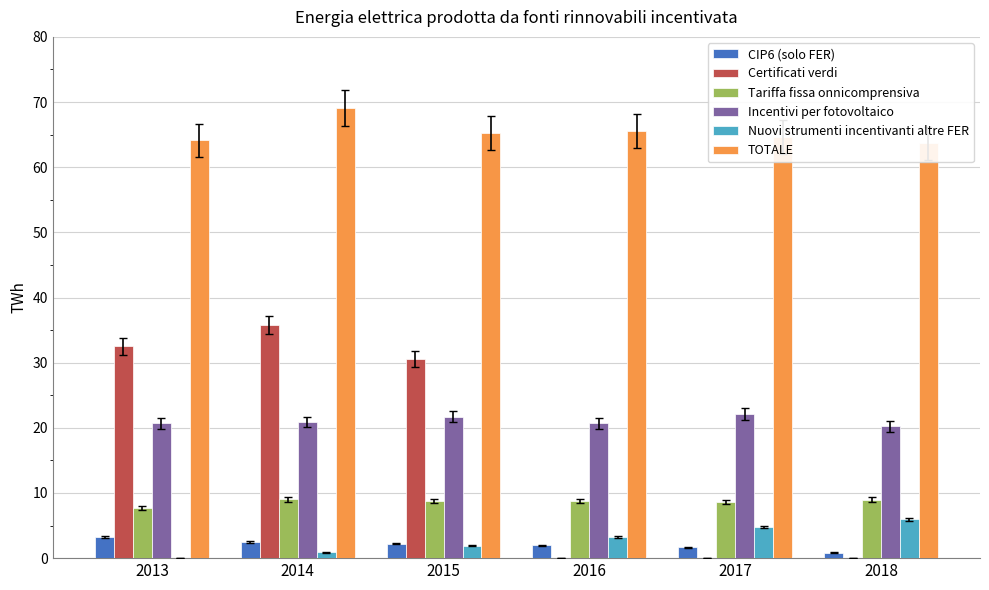

Does the chart contain any negative values?

No